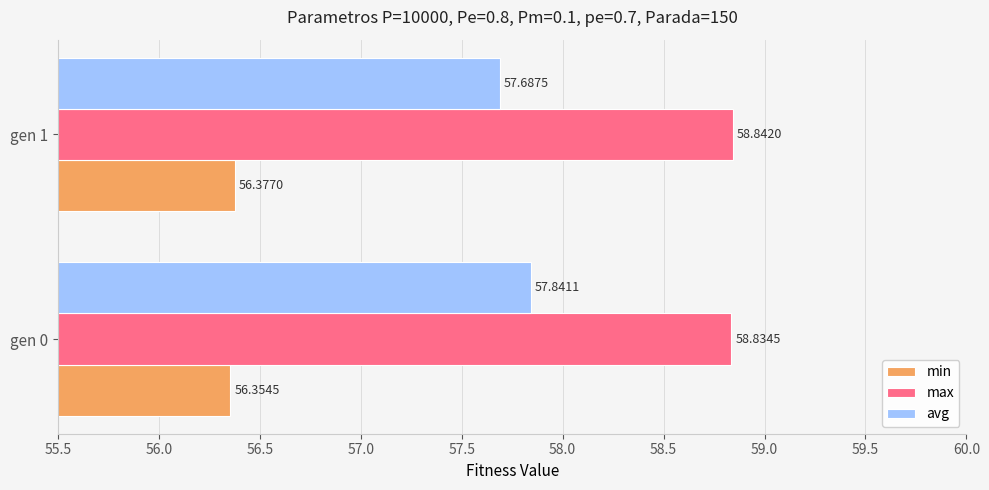

At which label does max reach its minimum?

gen 0